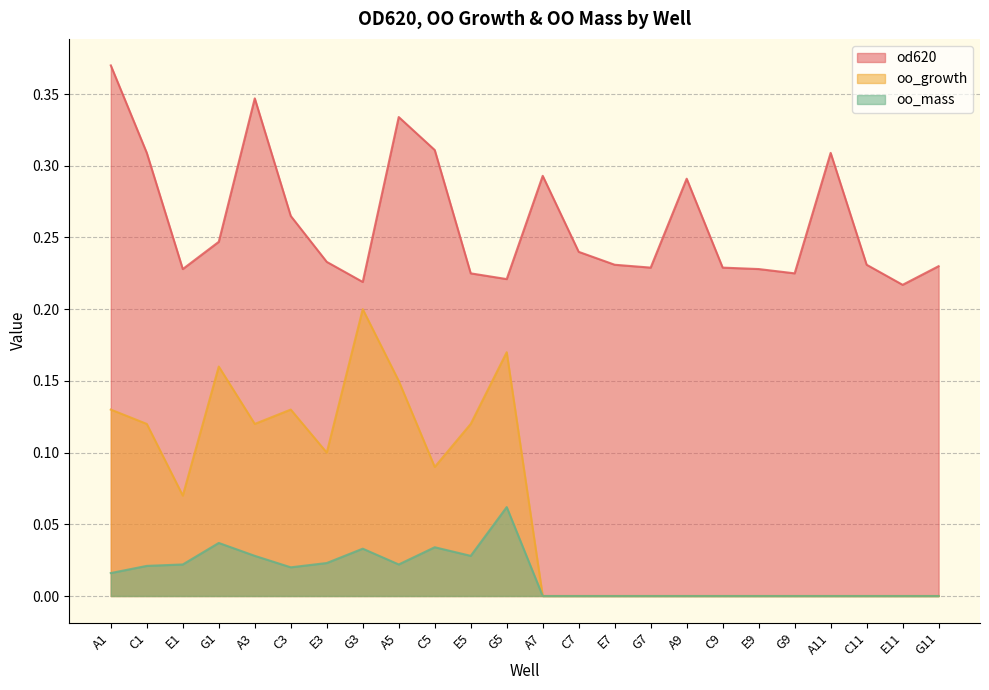

What is the value of the od620 point at the 16th from the left?

0.2